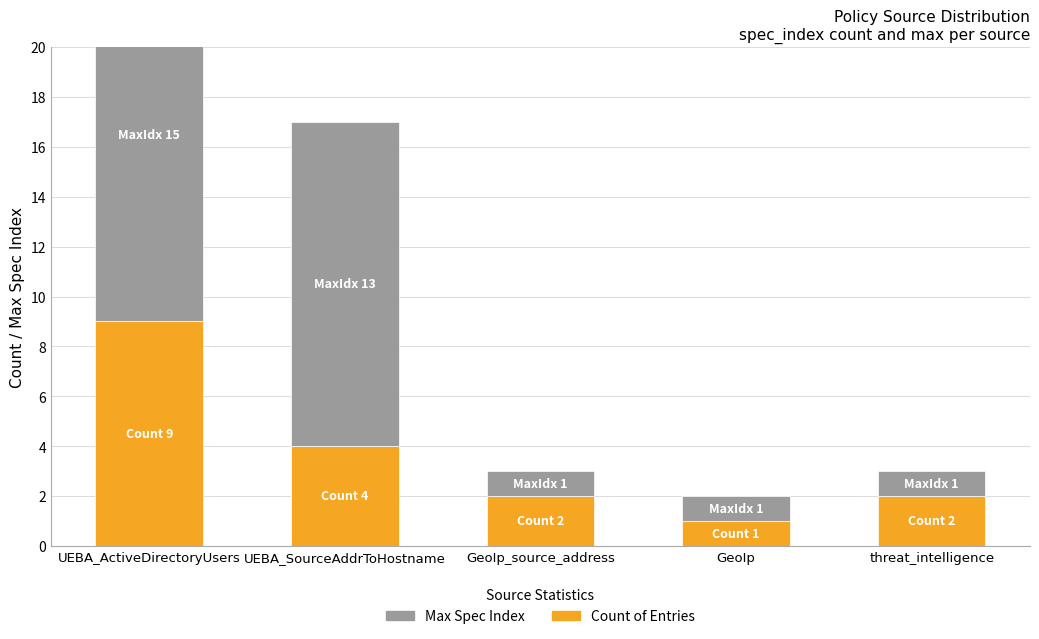

Which has a higher value, GeoIp or GeoIp_source_address?

GeoIp_source_address